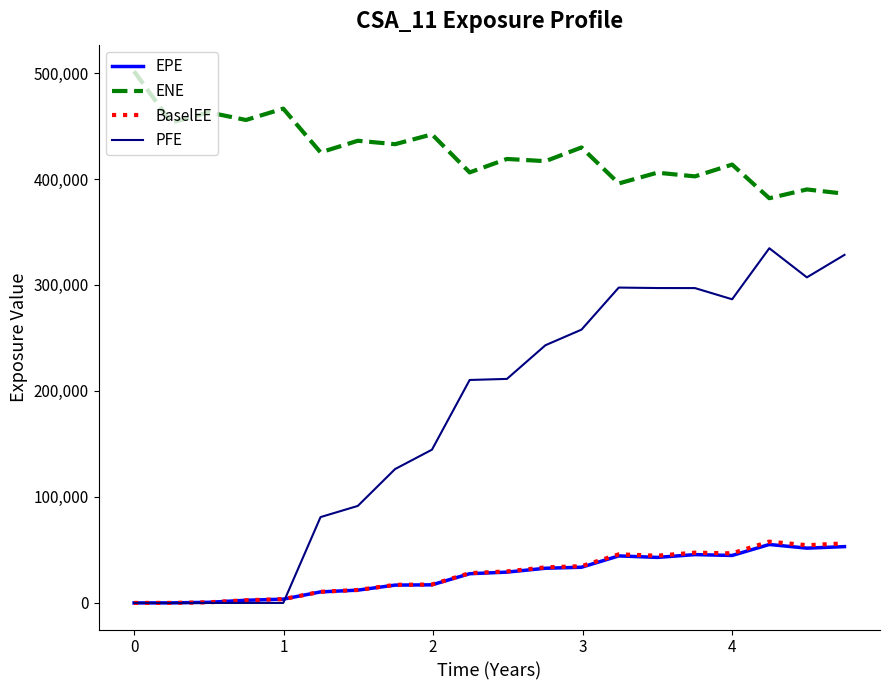

Which series has the widest spread of values?

PFE